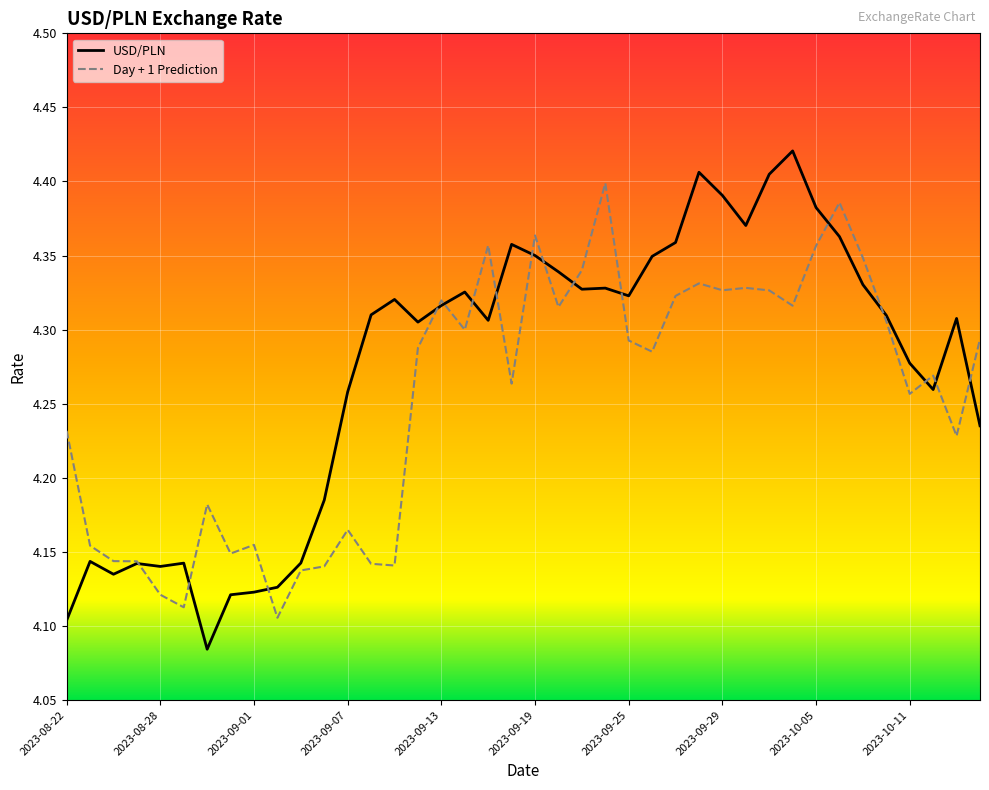

List the series in order of their overall mean, highest first.

USD/PLN, Day + 1 Prediction